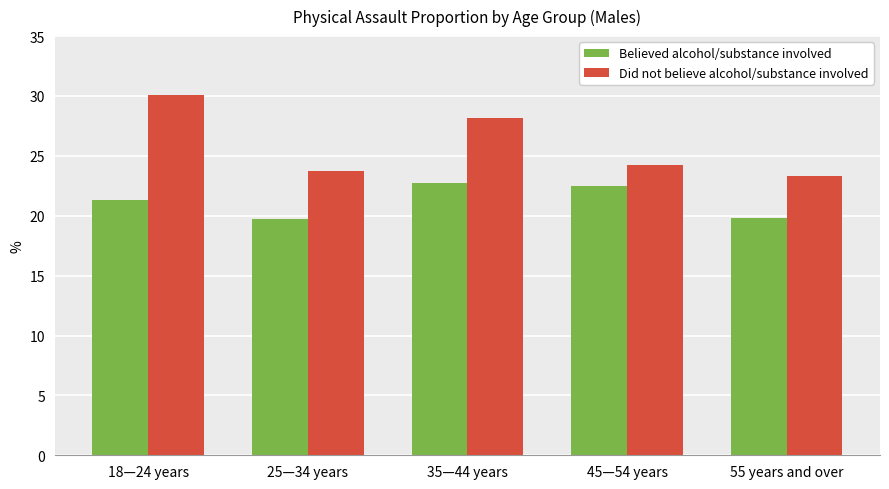

Rank the series at 18—24 years from lowest to highest value.

Believed alcohol/substance involved, Did not believe alcohol/substance involved